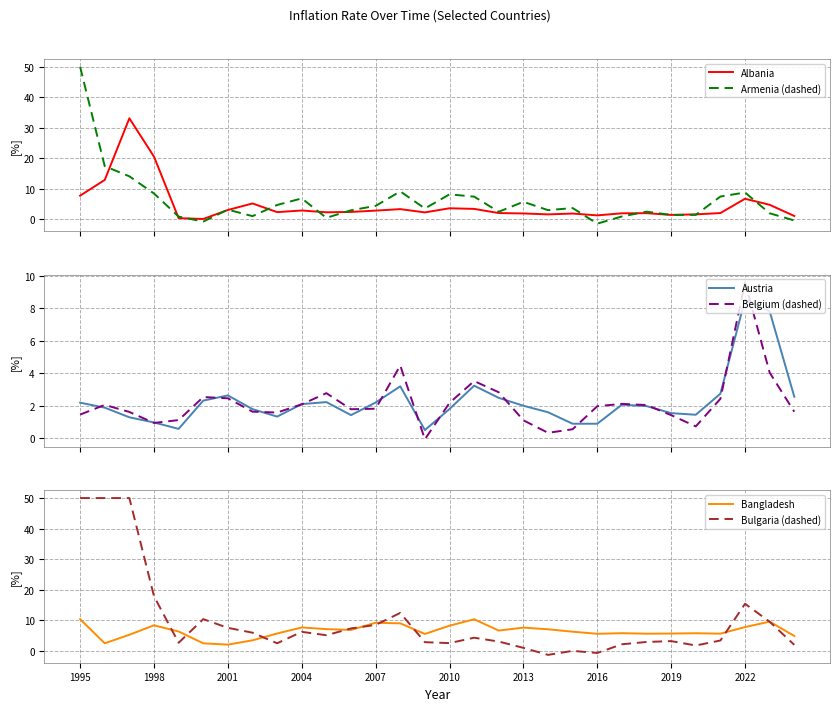

Where is Bulgaria (dashed) nearest to the value 24?

1998